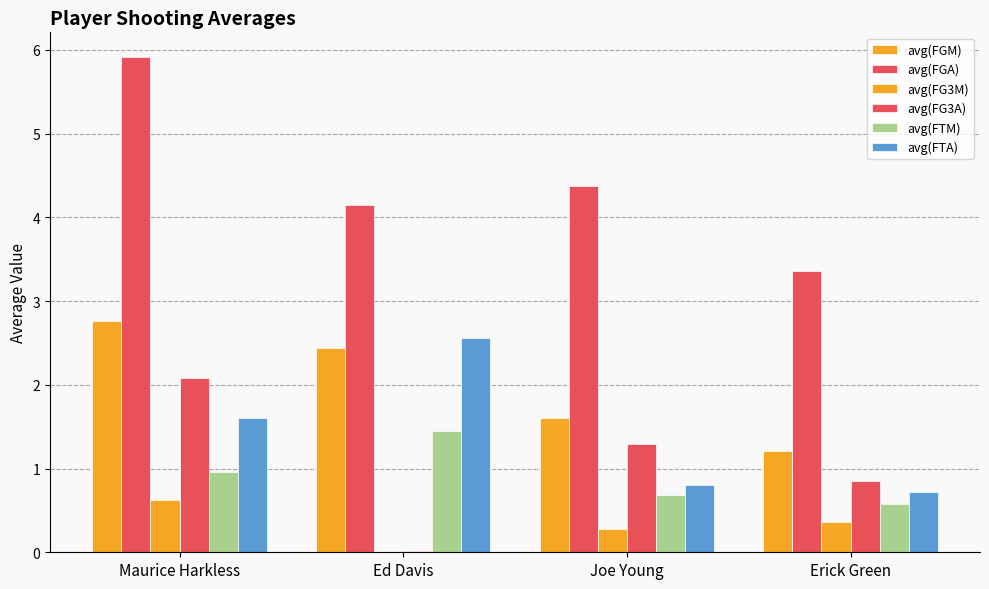

Count the number of data series in this chart.

6